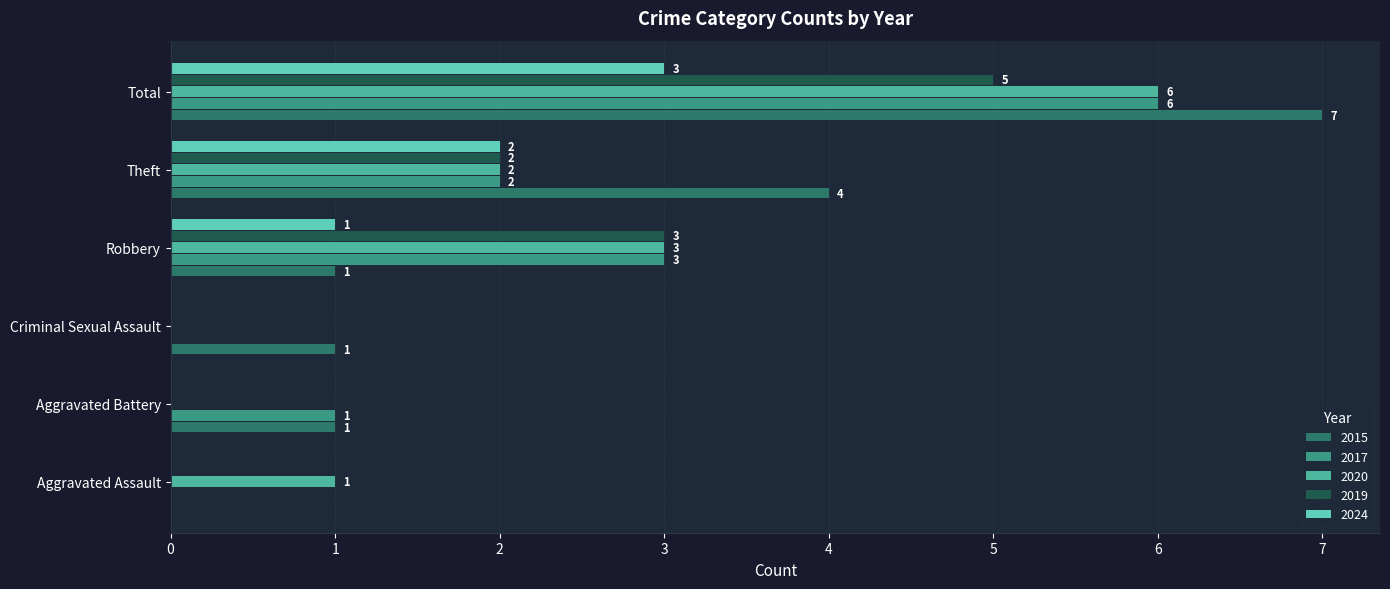

How many categories are shown in the chart?

6